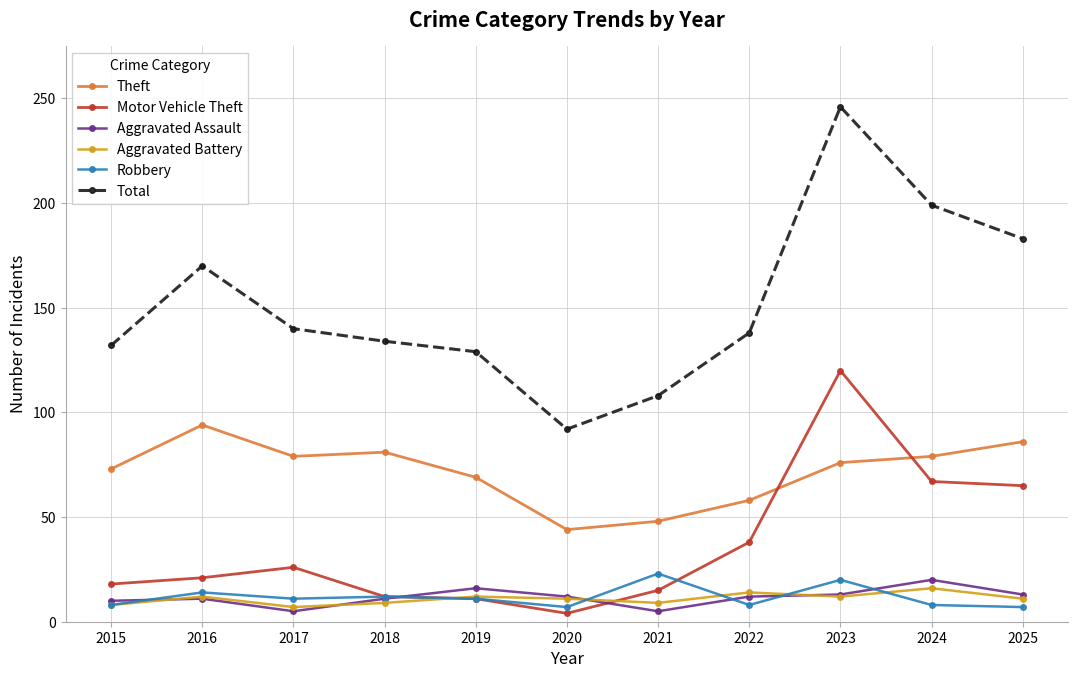

Does the chart display data point markers on the line(s)?

Yes